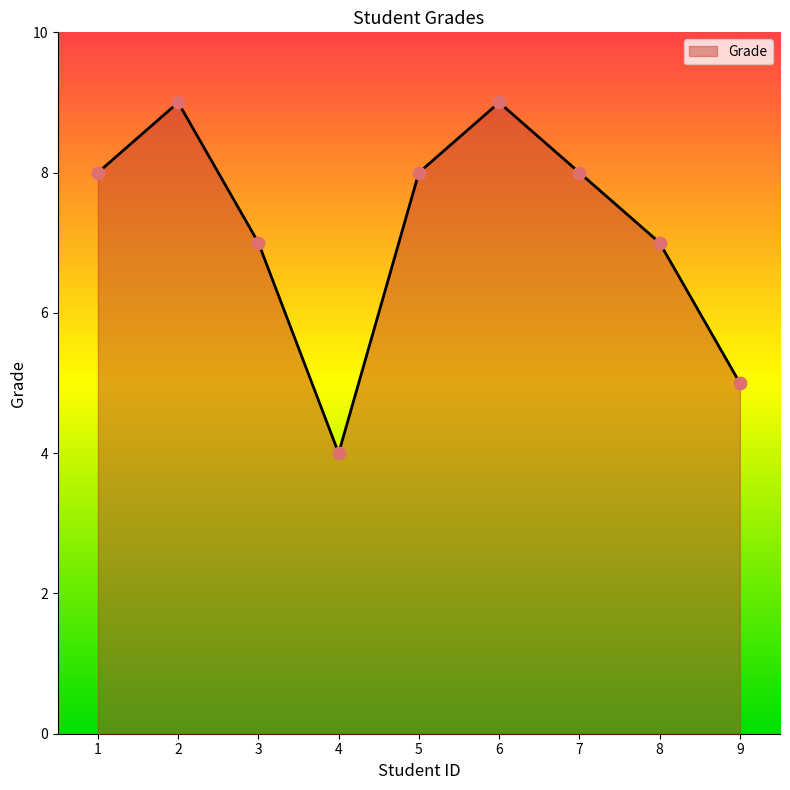

Between 1 and 8, which is larger?

1